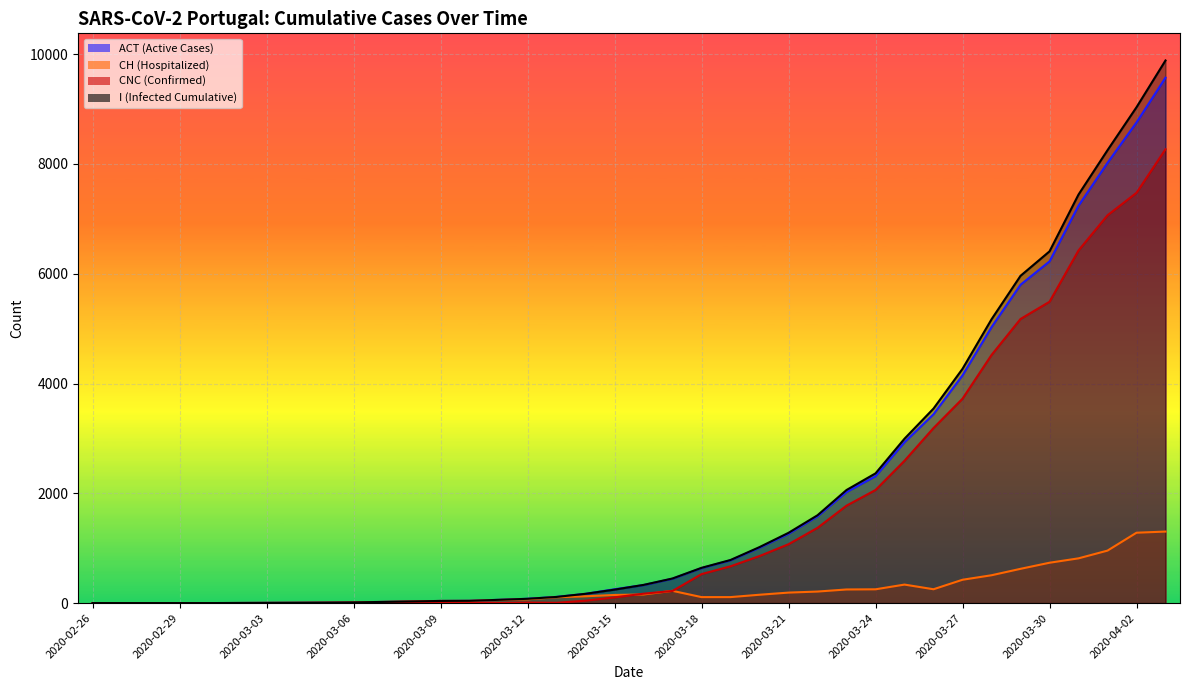

Read the CNC (Confirmed) value at 2020-04-03.

8269